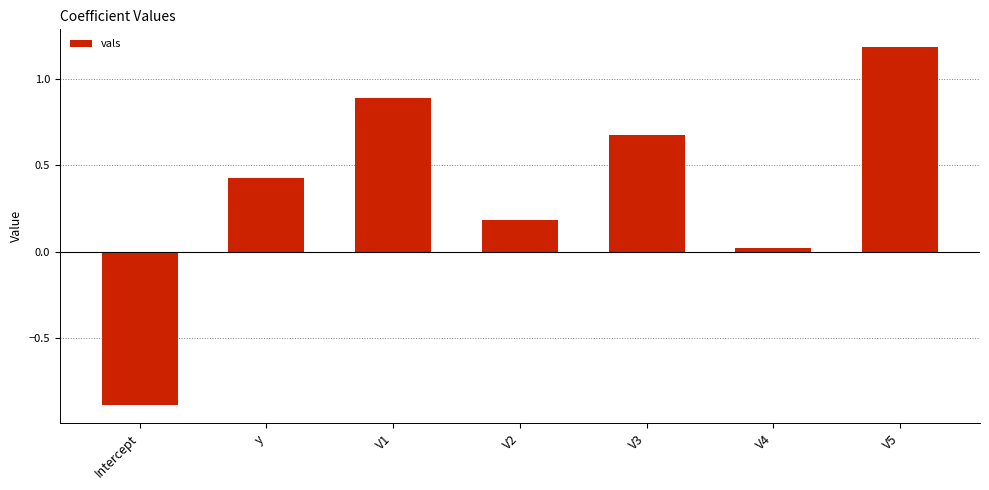

Rank the categories by value from highest to lowest.

V5, V1, V3, y, V2, V4, Intercept